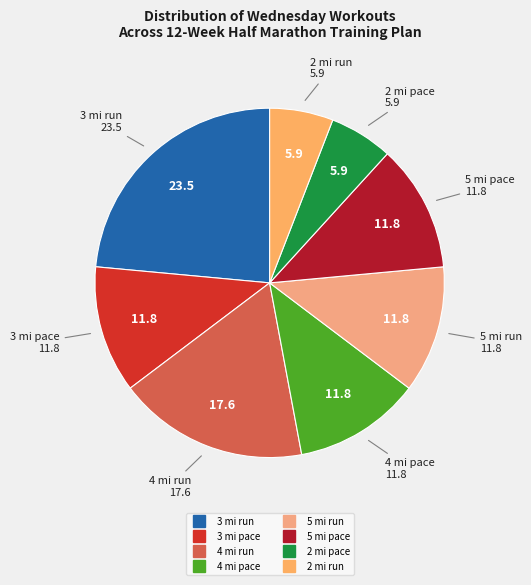

Does any single category account for the majority?

No